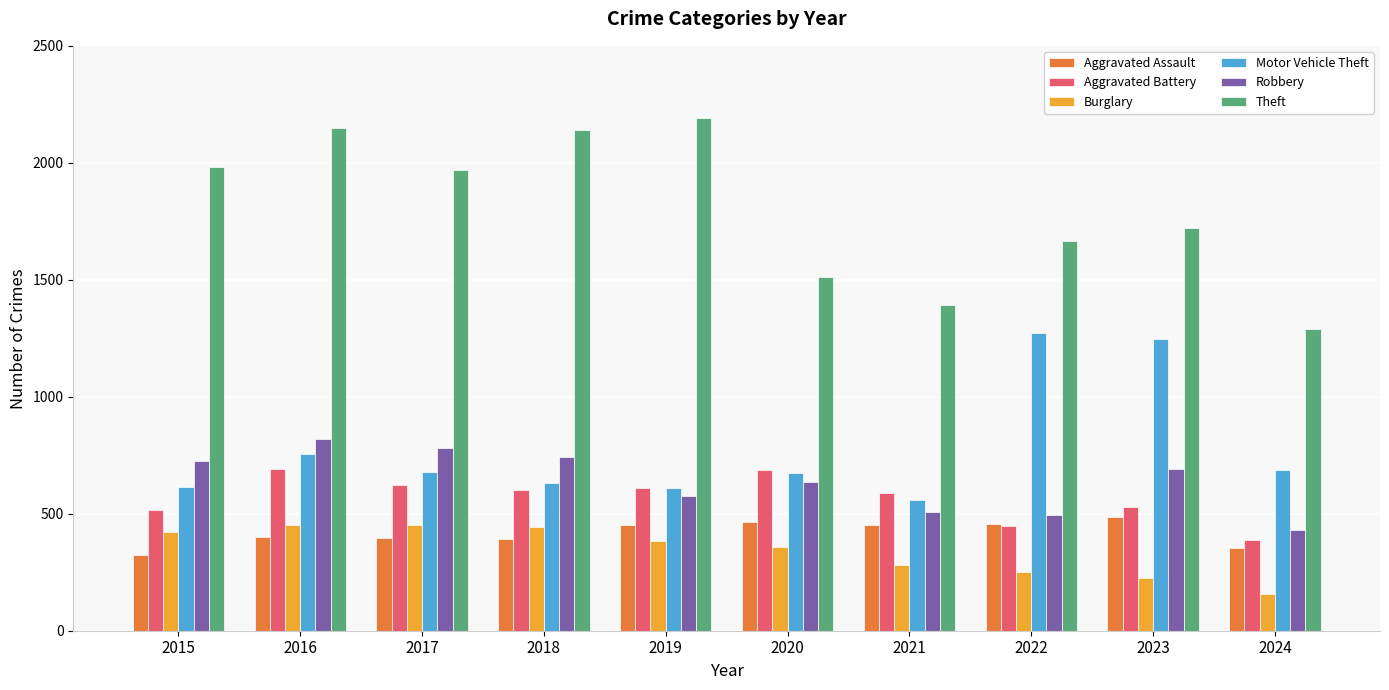

What is the difference between the highest and lowest values at 2017?

1572